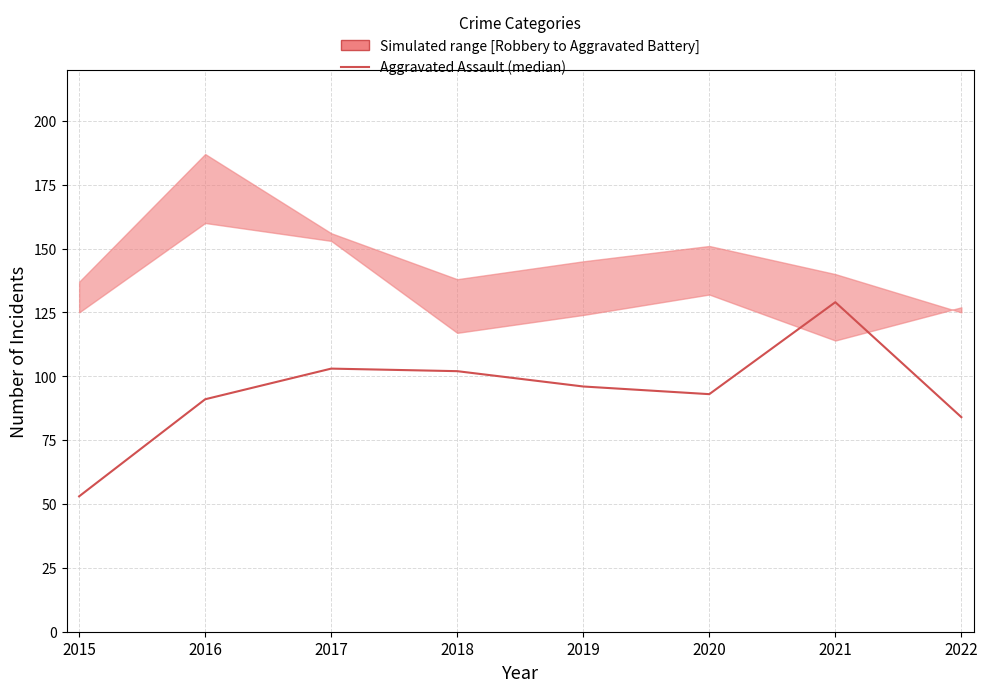

What is the maximum value shown in the chart?

129